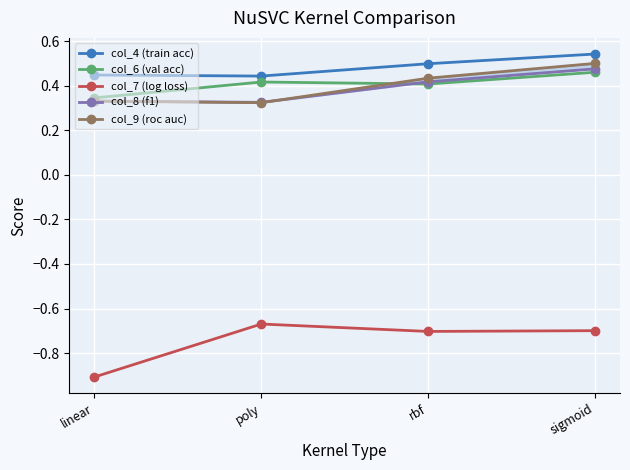

Reading left to right, transcribe all the data shown in this chart.

col_4 (train acc): linear=0.4	poly=0.4	rbf=0.5	sigmoid=0.5
col_6 (val acc): linear=0.3	poly=0.4	rbf=0.4	sigmoid=0.5
col_7 (log loss): linear=-0.9	poly=-0.7	rbf=-0.7	sigmoid=-0.7
col_8 (f1): linear=0.3	poly=0.3	rbf=0.4	sigmoid=0.5
col_9 (roc auc): linear=0.3	poly=0.3	rbf=0.4	sigmoid=0.5